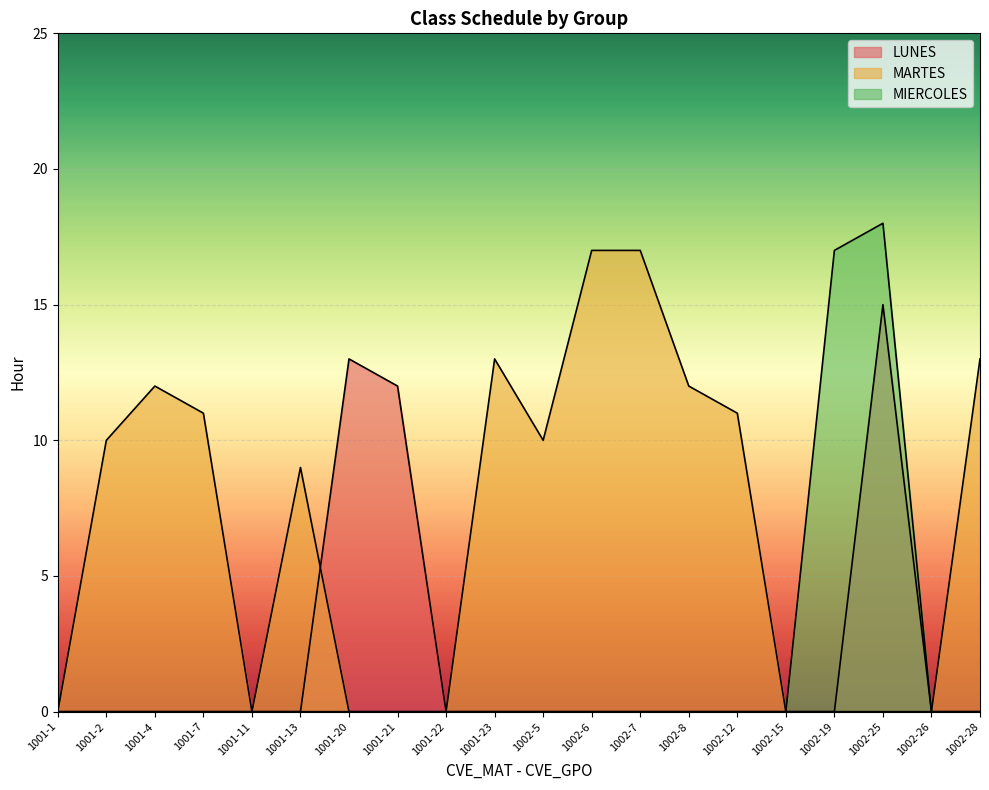

Is it true that LUNES equals 15 at 1002-25?

True